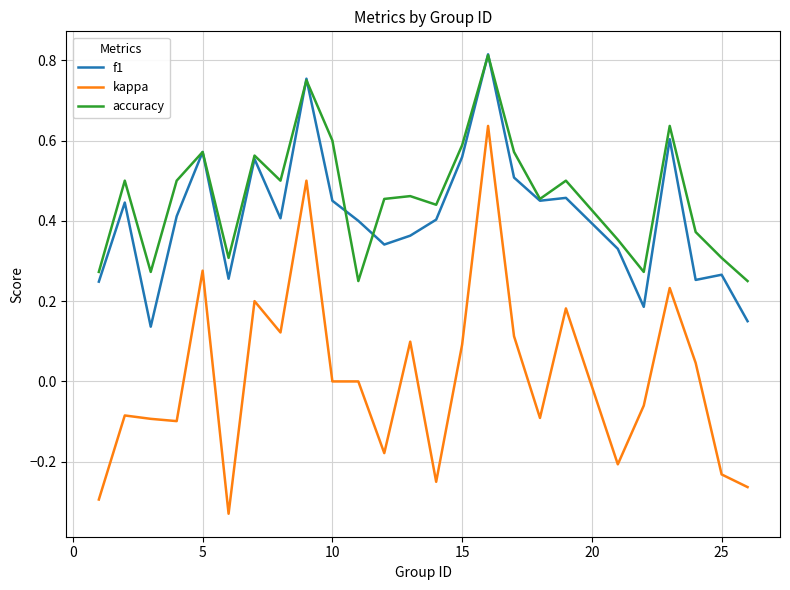

Which series has the widest spread of values?

kappa